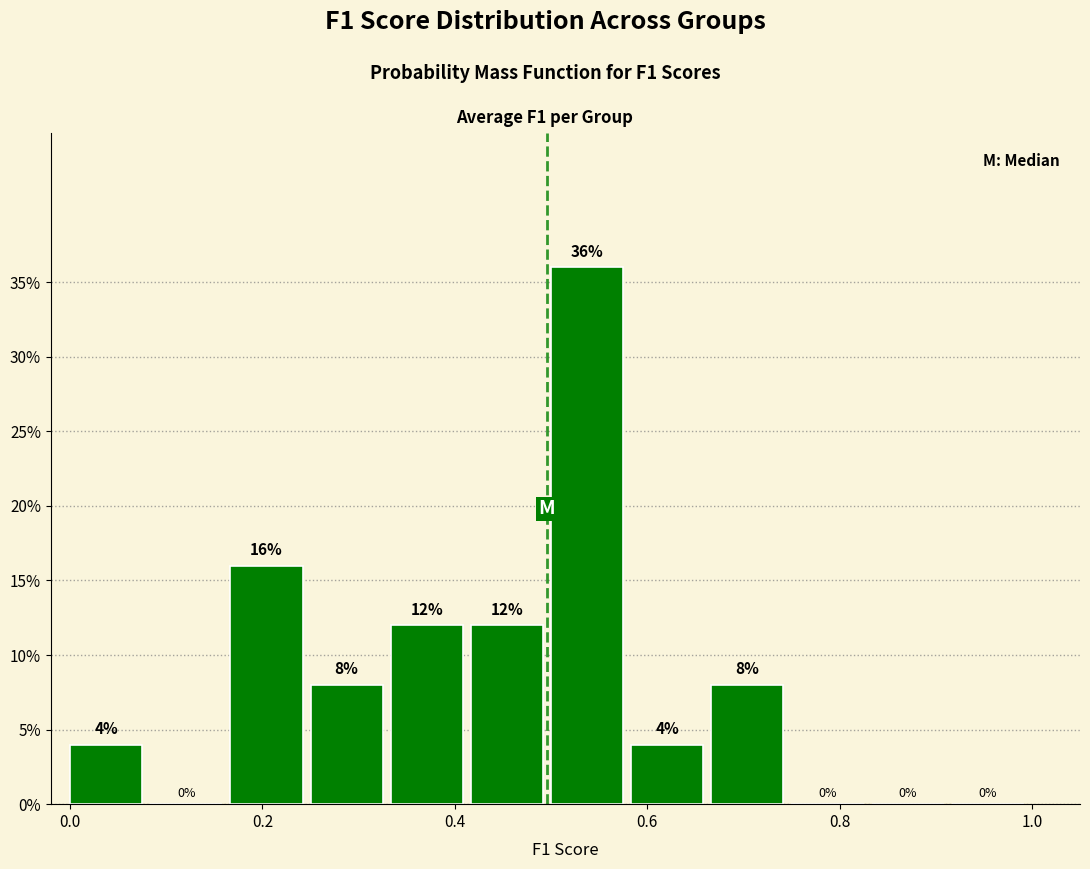

Reading left to right, list every bar in this chart as the range it spans on the x-axis followed by its height. The bar edges are not printed on the chart, so give them approximately, as read against the axis.

0.00 to 0.08: 4
0.08 to 0.16: 0
0.16 to 0.26: 16
0.26 to 0.34: 8
0.34 to 0.42: 12
0.42 to 0.50: 12
0.50 to 0.58: 36
0.58 to 0.66: 4
0.66 to 0.76: 8
0.76 to 0.84: 0
0.84 to 0.92: 0
0.92 to 1.00: 0